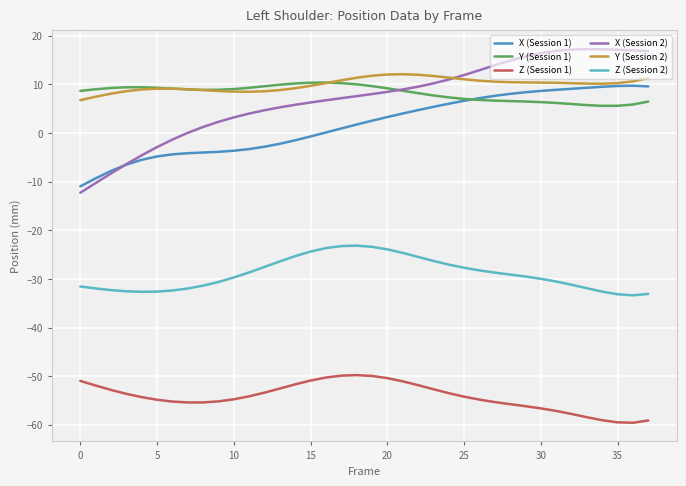

What is the minimum value for Y (Session 1)?

5.6